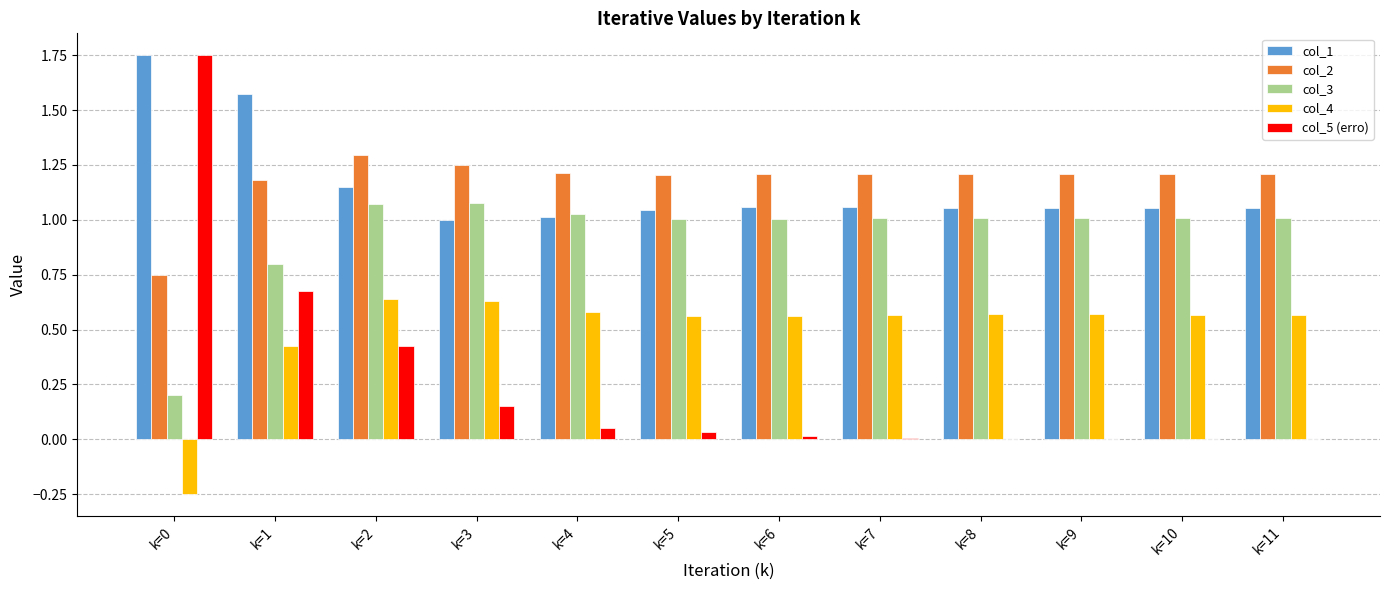

What is the sum of all col_4 values?

6.0